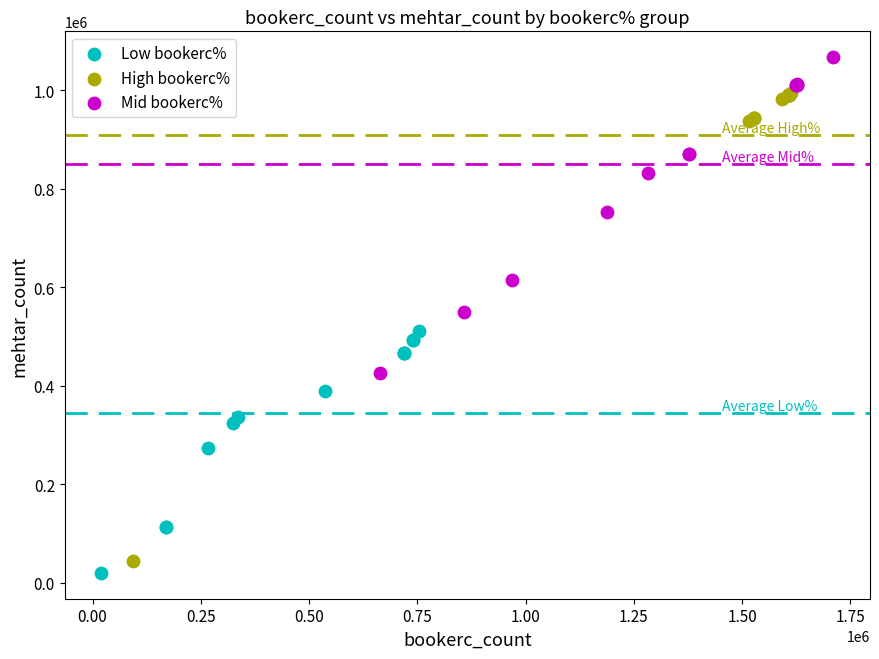

Which series has the largest Y range (max minus min)?

High bookerc%